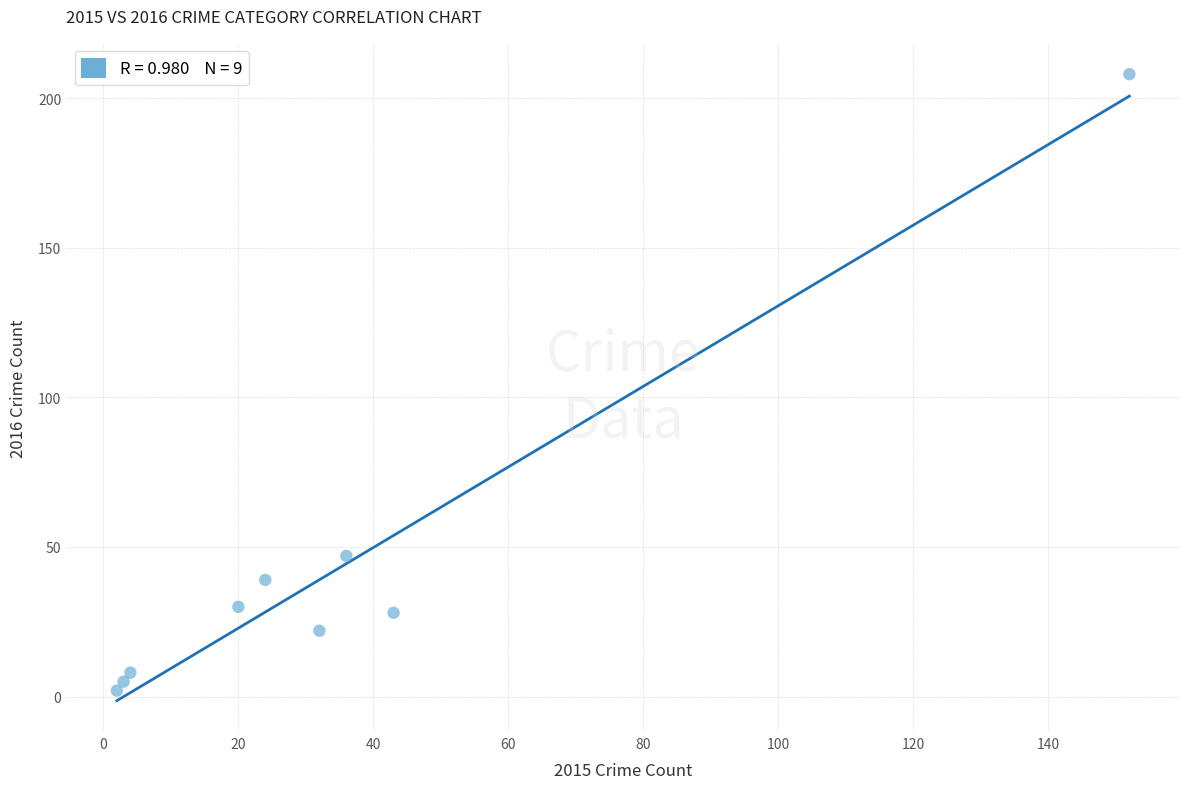

What is the average X value?

35